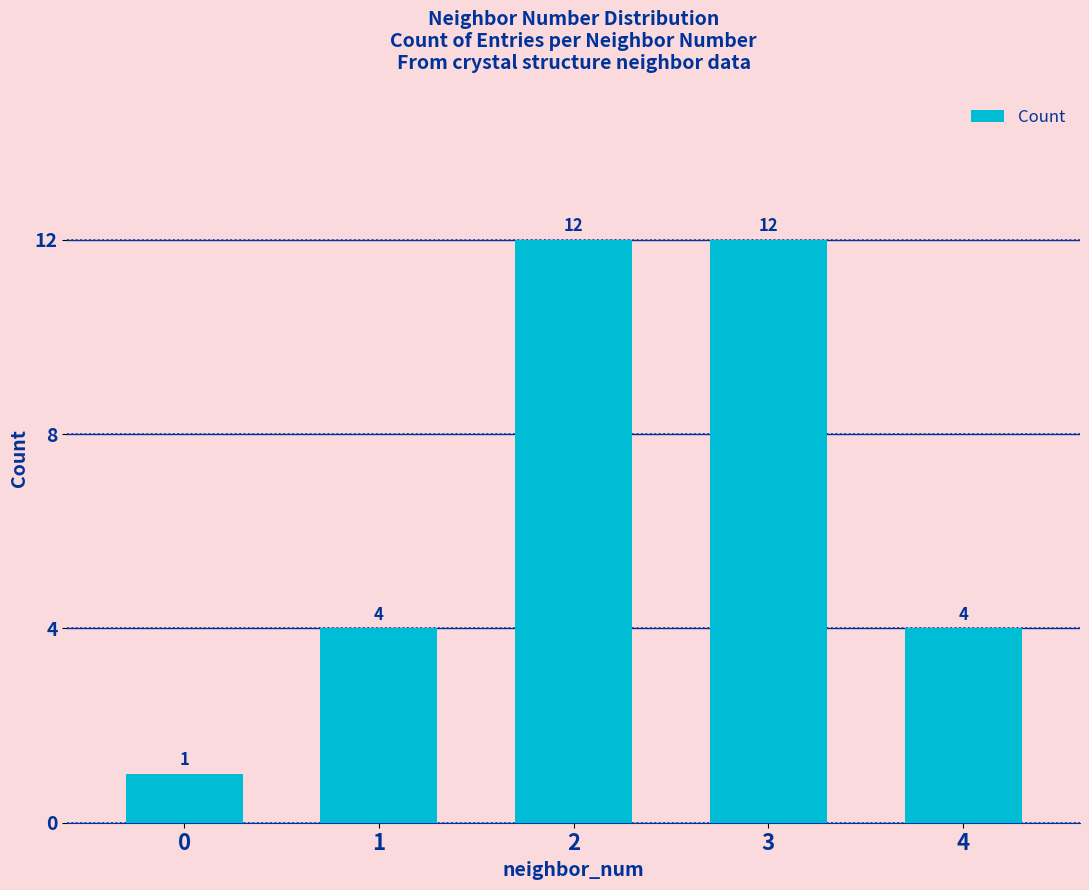

How many categories are shown in the chart?

5